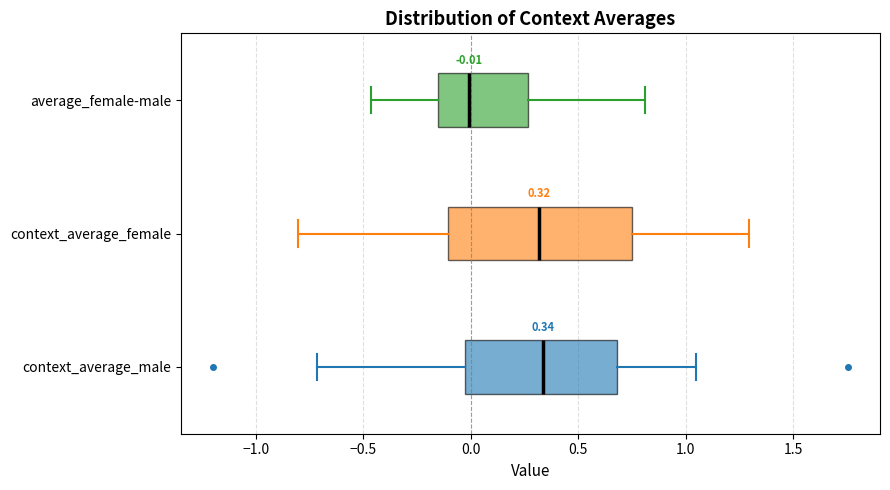

Comparing the boxes themselves (not the whiskers), which one is the widest?

context_average_female